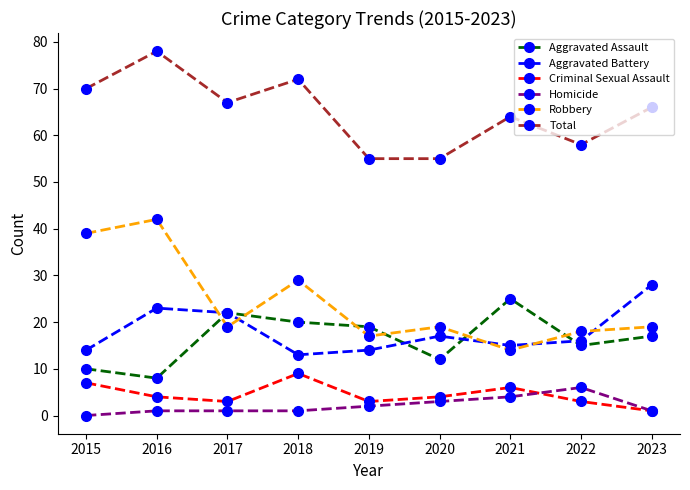

True or false: Aggravated Assault has more than 1 points higher than both neighbors.

True